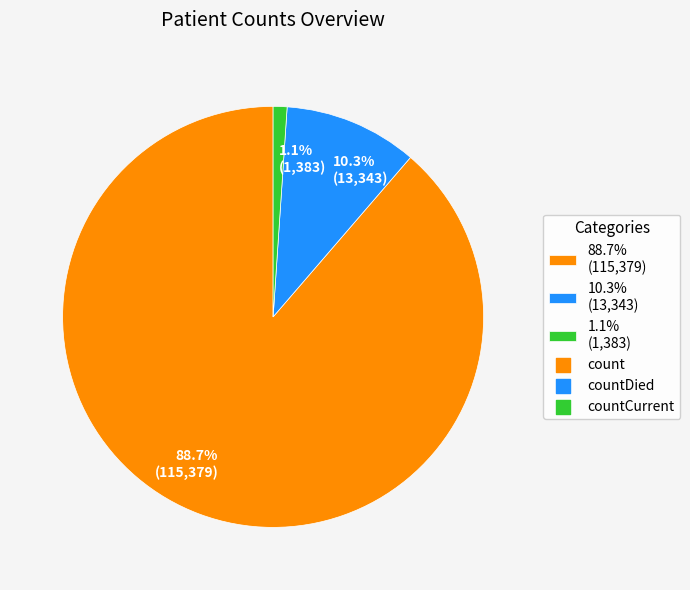

What is the majority slice?

88.7% (115,379)